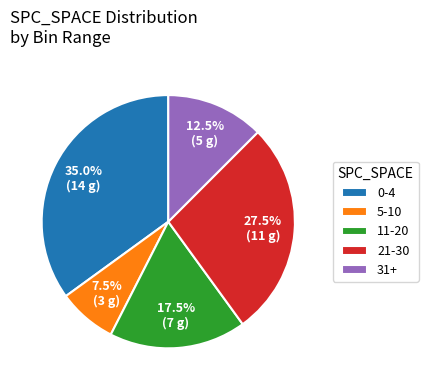

How many slices are in this pie chart?

5